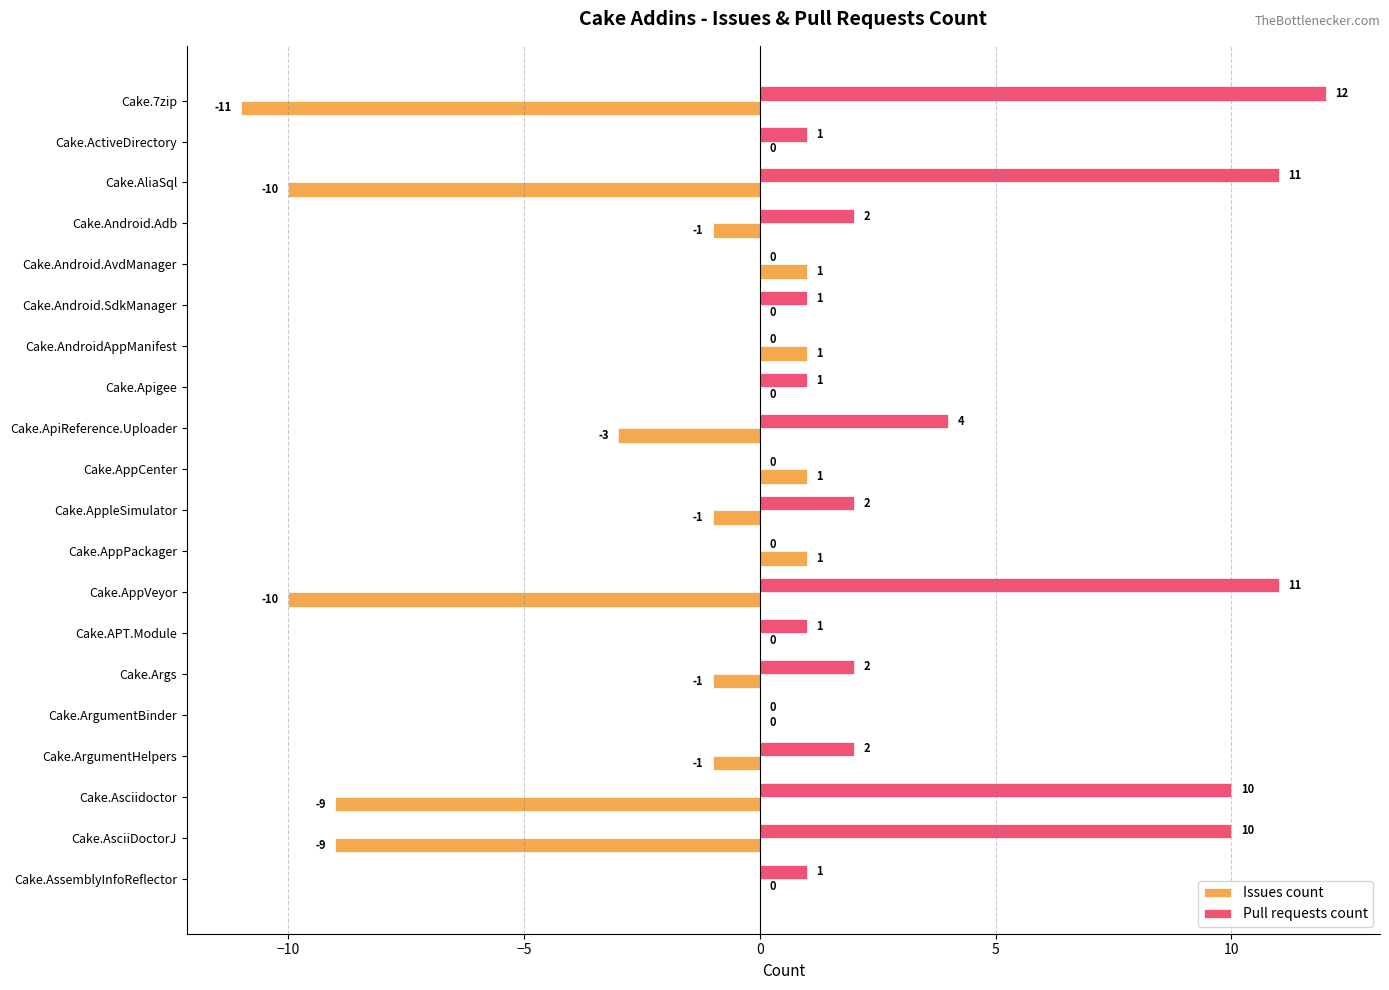

What is the average value of the Issues count series?

-3